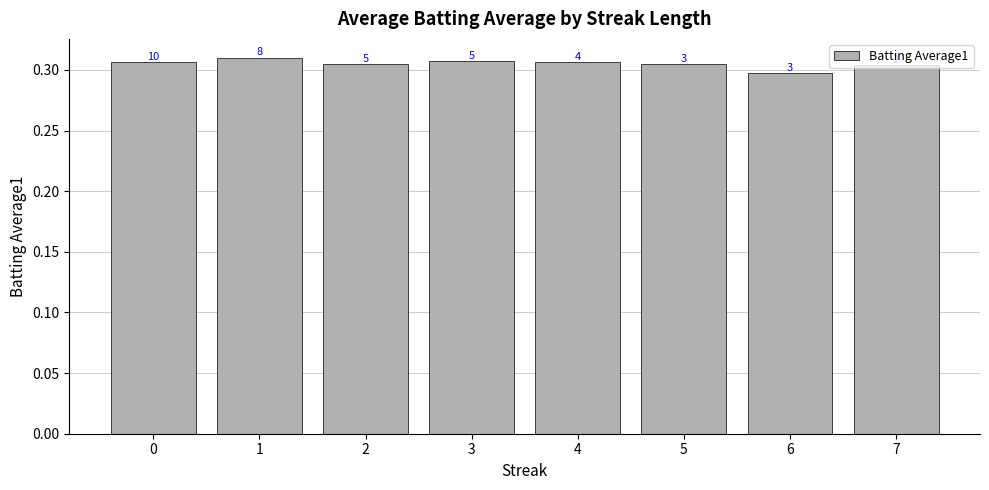

Which has a higher value, 7 or 4?

4